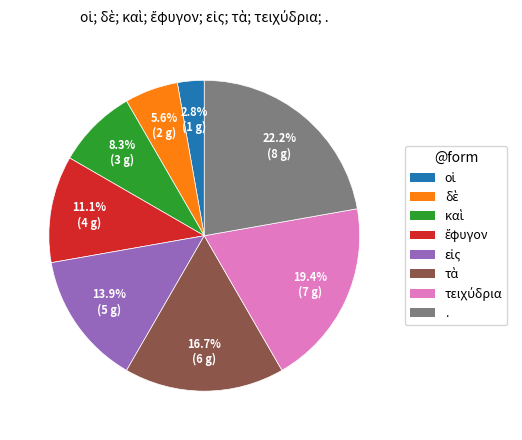

Count the number of slices in the pie.

8